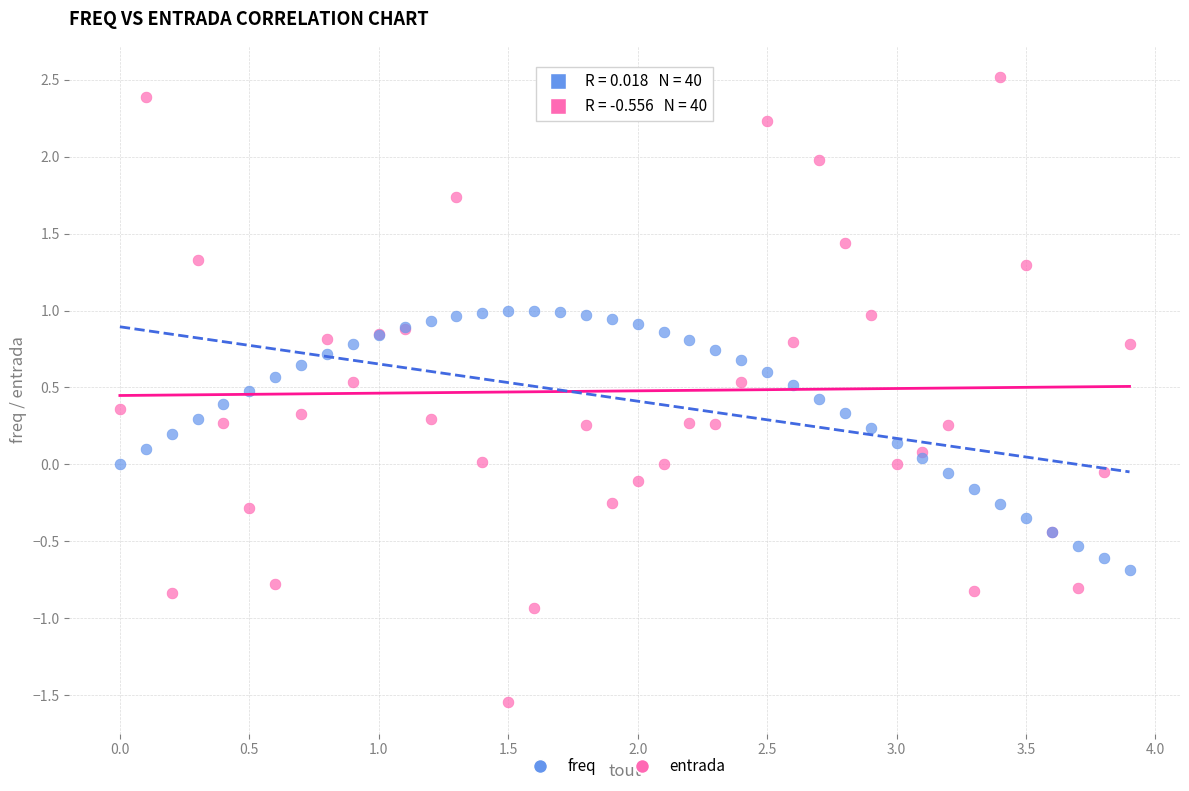

What is the X range (max minus min) for the scatter plot?

3.9